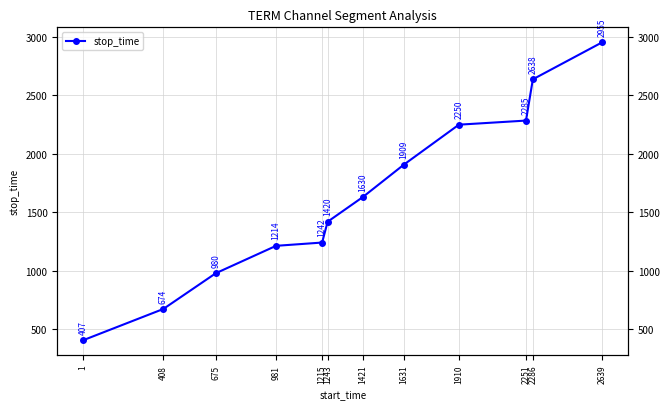

Where does the data first go above 1630?

1631